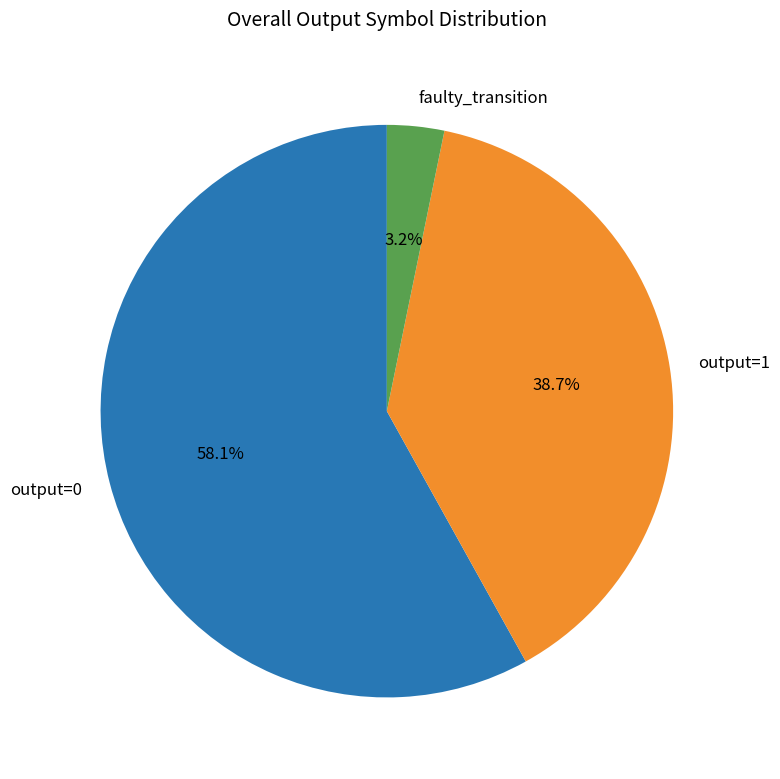

Which category has the biggest portion of the pie?

output=0